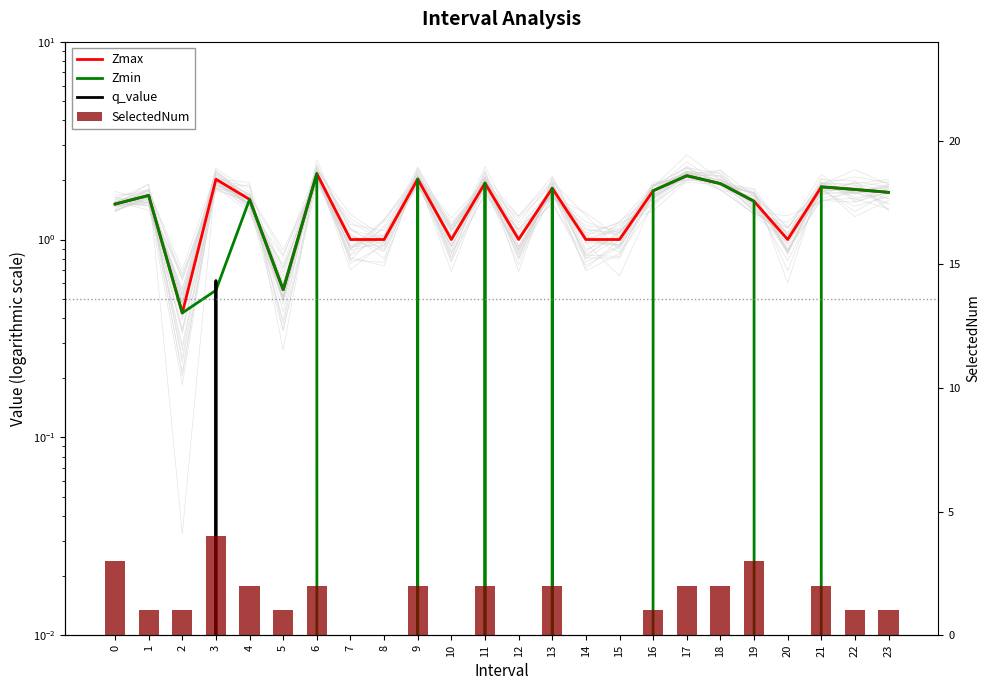

Which series has the largest total across all categories?

Zmax